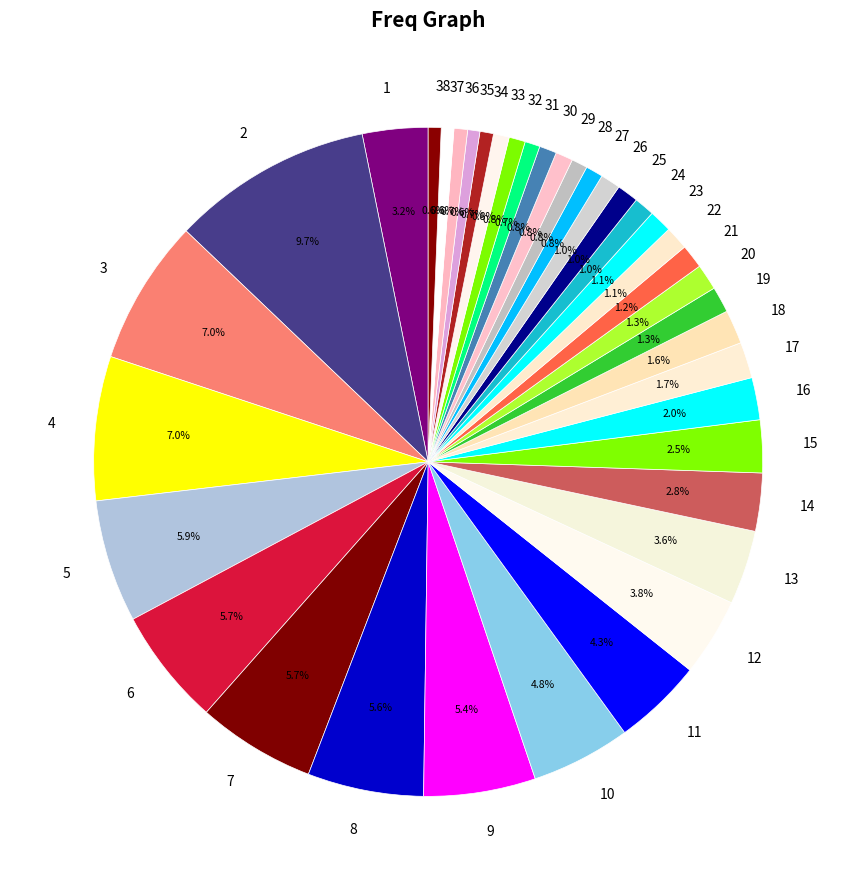

Is 35 the majority of the pie?

No